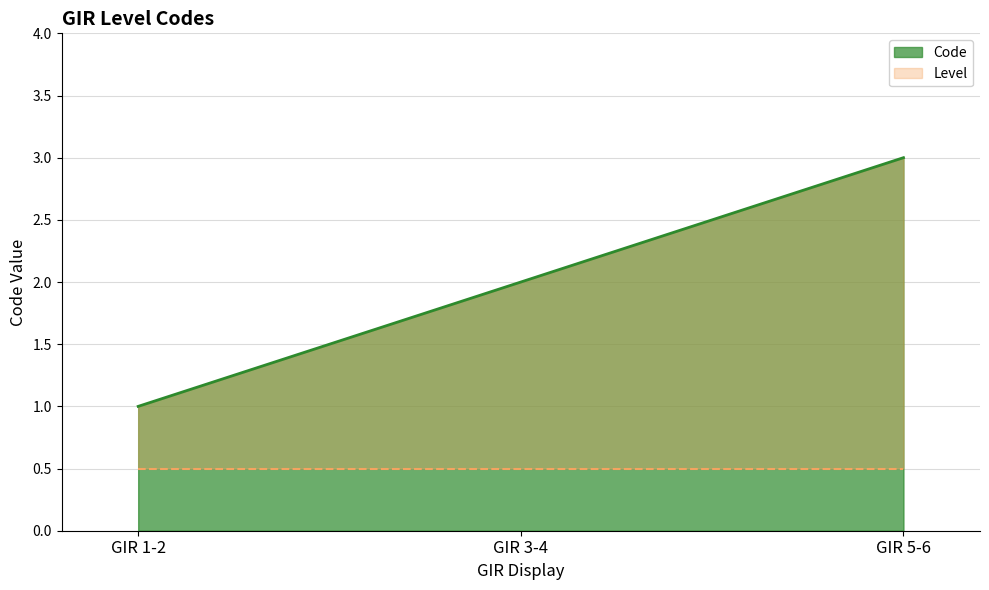

At which category does the chart reach its minimum across all series?

GIR 1-2